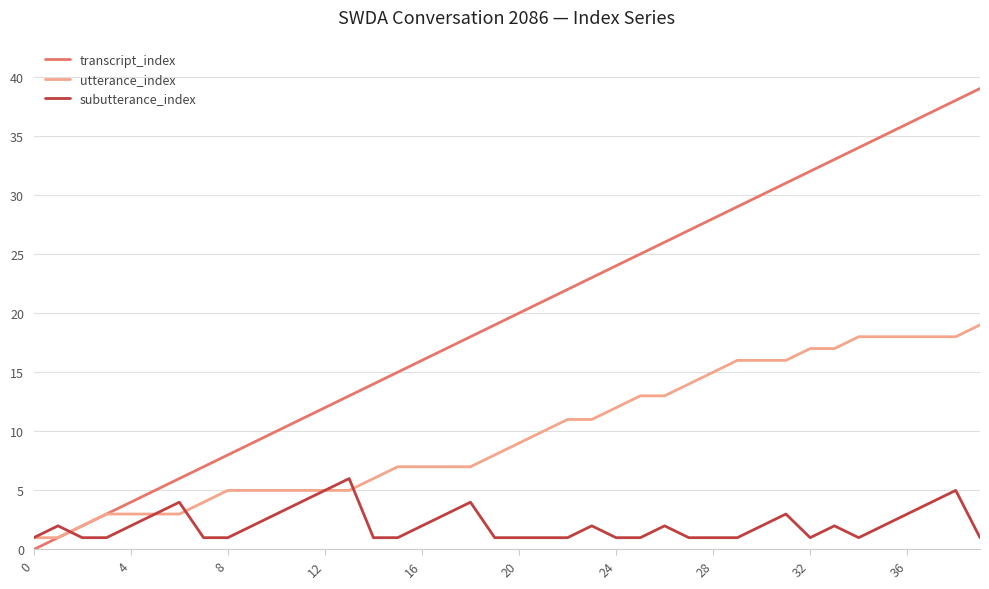

What is the highest value of the subutterance_index series?

6